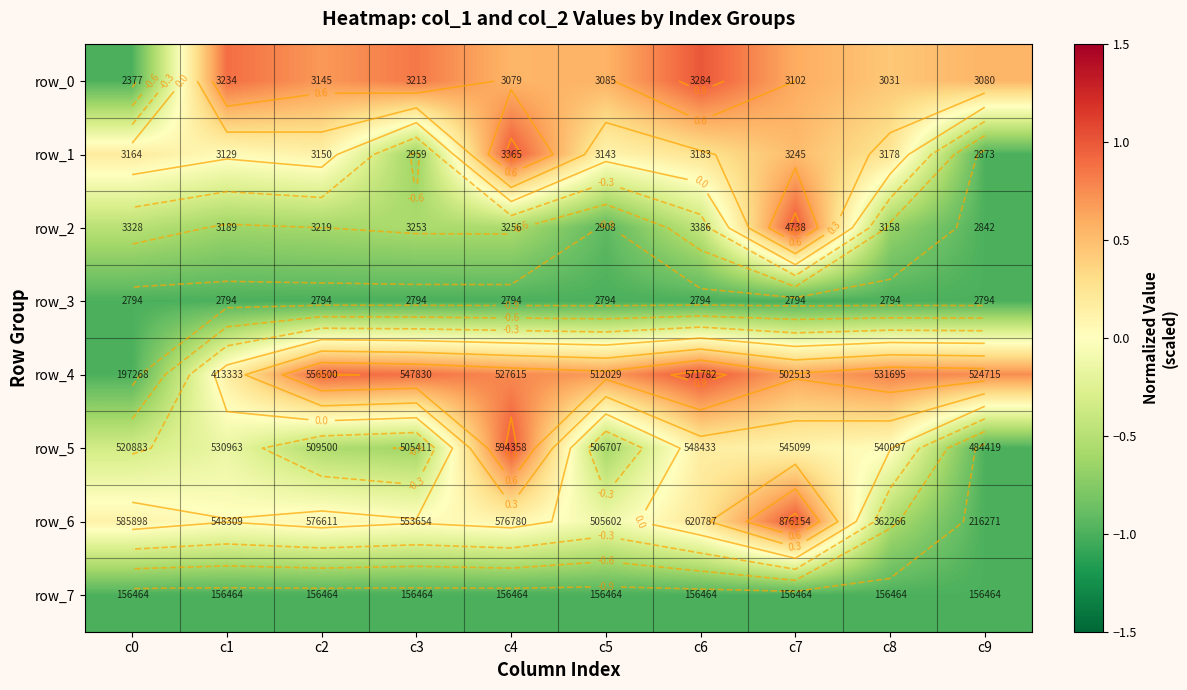

Reading left to right, what are all the values shown in this chart?

row_0: c0=-1.0	c1=0.9	c2=0.7	c3=0.8	c4=0.5	c5=0.6	c6=1.0	c7=0.6	c8=0.4	c9=0.6
row_1: c0=0.2	c1=0.0	c2=0.1	c3=-0.7	c4=1.0	c5=0.1	c6=0.3	c7=0.5	c8=0.2	c9=-1.0
row_2: c0=-0.5	c1=-0.6	c2=-0.6	c3=-0.6	c4=-0.6	c5=-0.9	c6=-0.4	c7=1.0	c8=-0.7	c9=-1.0
row_3: c0=-1.0	c1=-1.0	c2=-1.0	c3=-1.0	c4=-1.0	c5=-1.0	c6=-1.0	c7=-1.0	c8=-1.0	c9=-1.0
row_4: c0=-1.0	c1=0.2	c2=0.9	c3=0.9	c4=0.8	c5=0.7	c6=1.0	c7=0.6	c8=0.8	c9=0.7
row_5: c0=-0.3	c1=-0.2	c2=-0.5	c3=-0.6	c4=1.0	c5=-0.6	c6=0.2	c7=0.1	c8=0.0	c9=-1.0
row_6: c0=0.1	c1=0.0	c2=0.1	c3=0.0	c4=0.1	c5=-0.1	c6=0.2	c7=1.0	c8=-0.6	c9=-1.0
row_7: c0=-1.0	c1=-1.0	c2=-1.0	c3=-1.0	c4=-1.0	c5=-1.0	c6=-1.0	c7=-1.0	c8=-1.0	c9=-1.0